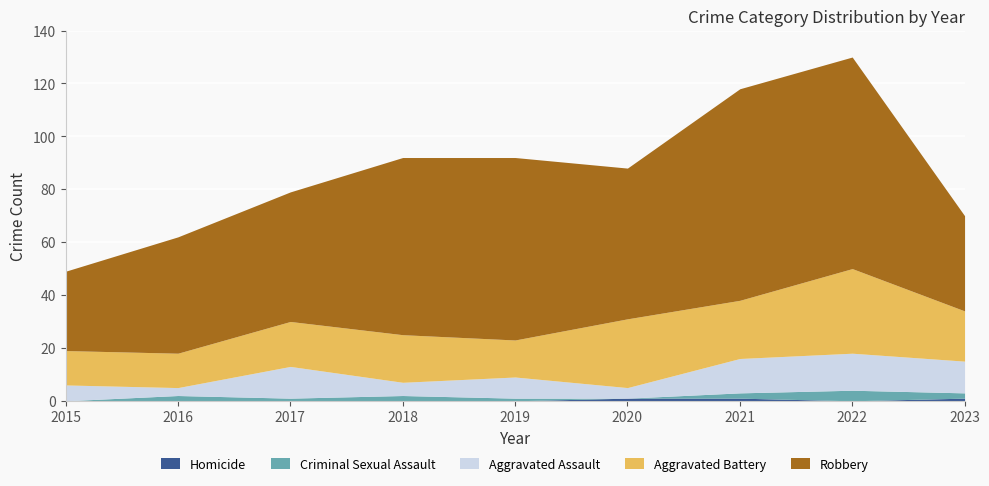

Rank the series at 2023 from lowest to highest value.

Homicide, Criminal Sexual Assault, Aggravated Assault, Aggravated Battery, Robbery